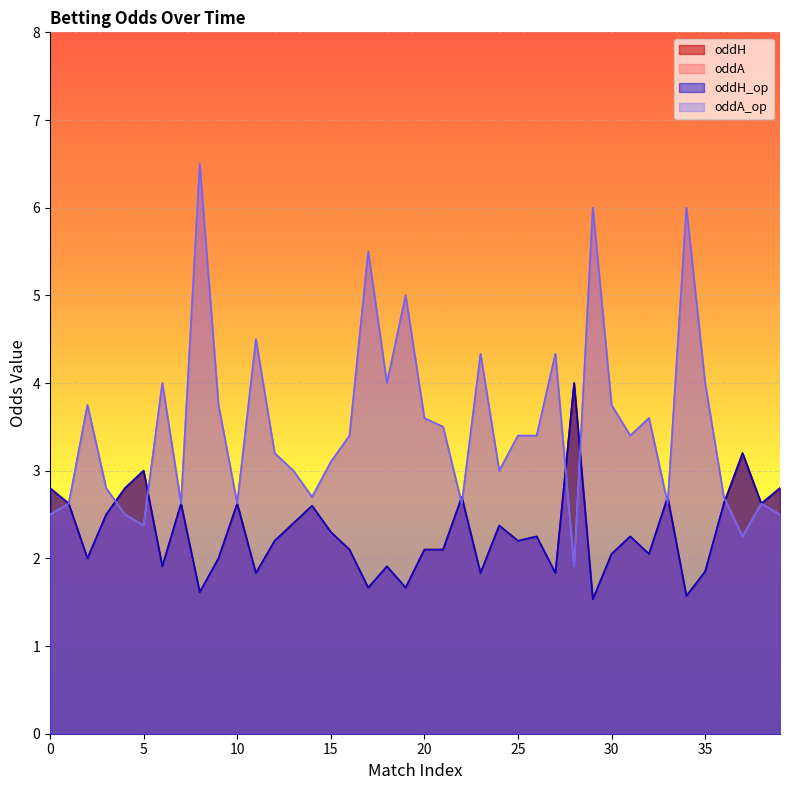

What is the value of the oddA_op point at the 1st from the left?

2.5